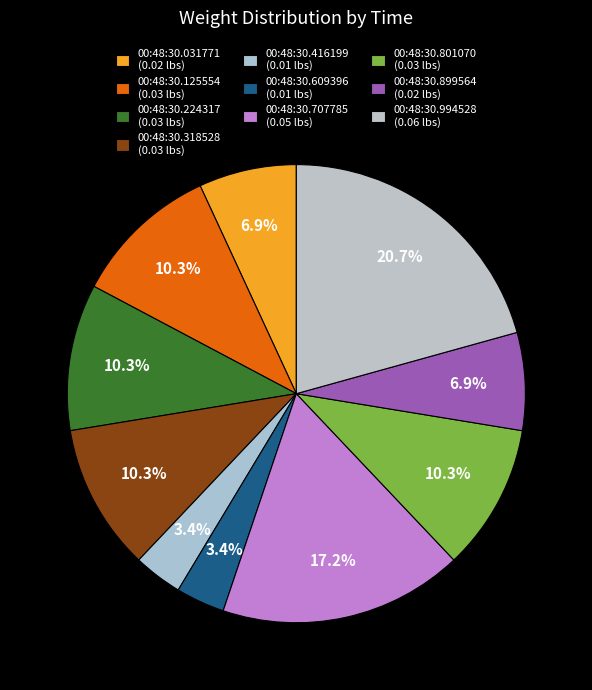

How many slices are in this pie chart?

10